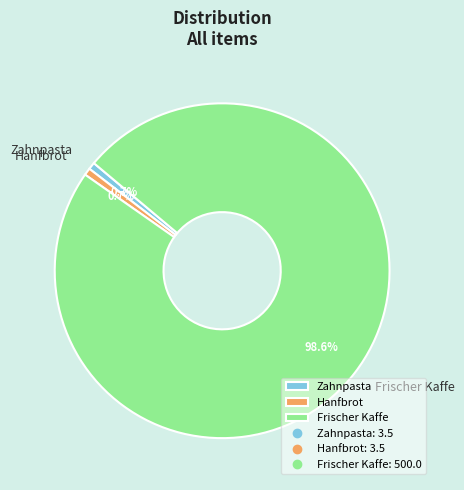

What is the largest slice in the pie chart?

Frischer Kaffe